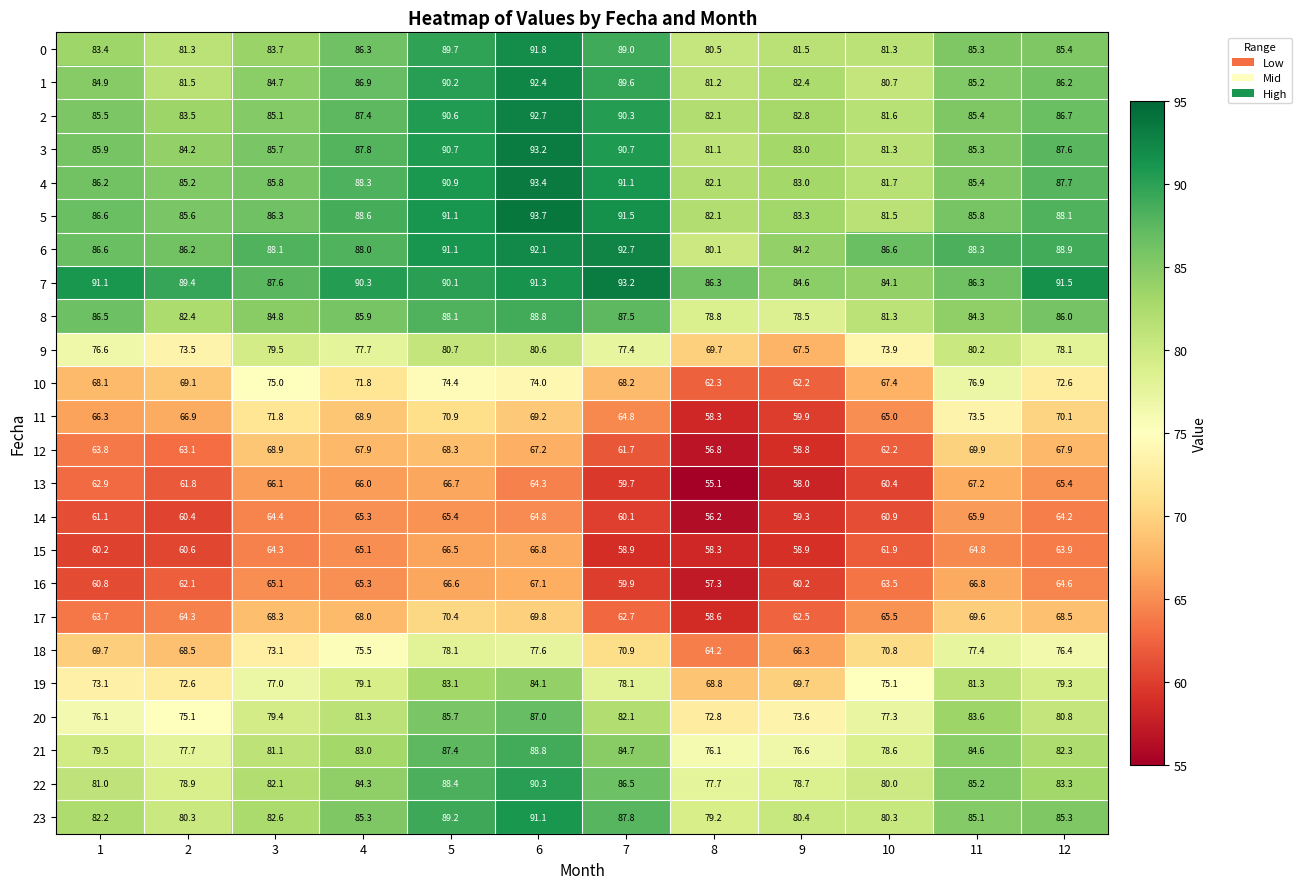

What is the difference between the maximum and second lowest values in the 1 series?

11.2